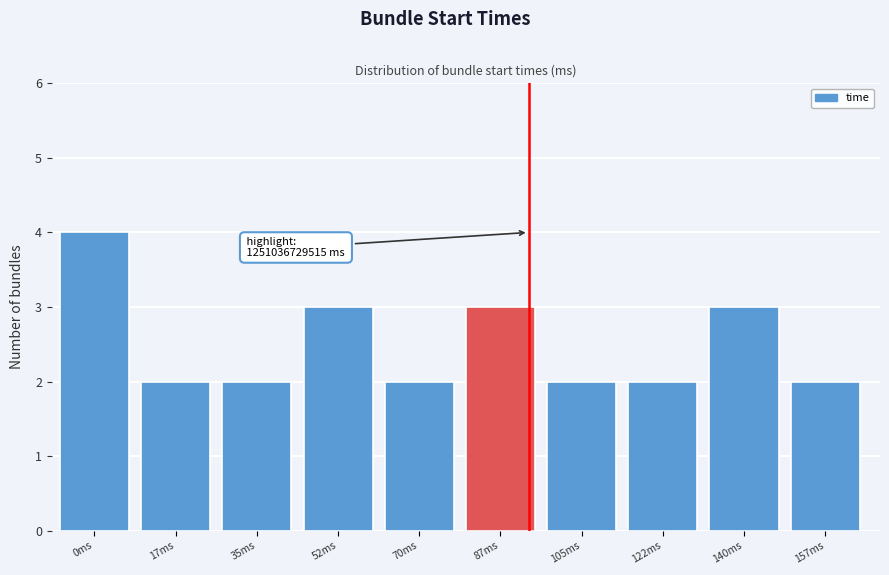

Reading right to left, transcribe all the data shown in this chart.

2	3	2	2	3	2	3	2	2	4